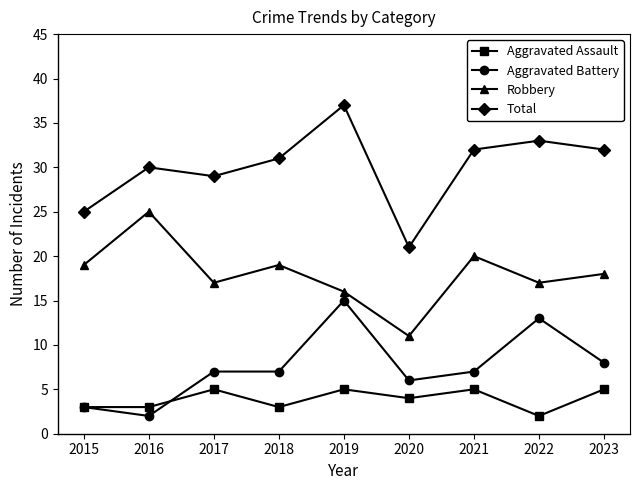

Is it true that Aggravated Battery equals 22 at 2022?

False